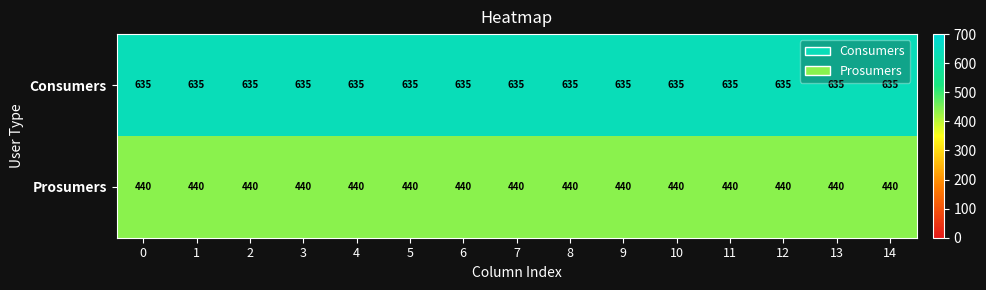

List the series in order of their peak value, lowest first.

Prosumers, Consumers